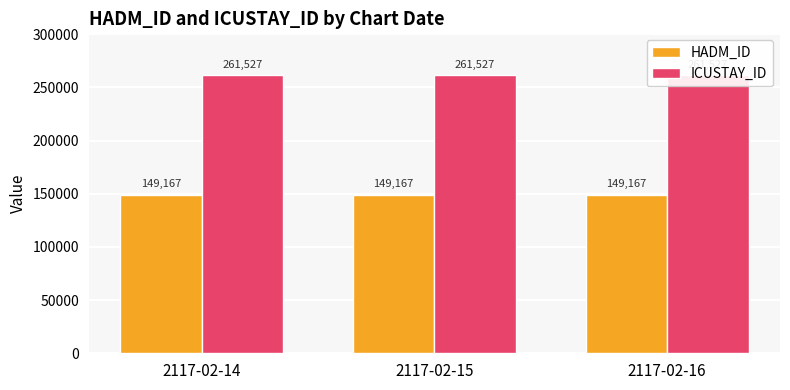

At 2117-02-16, list the series in order from smallest to largest.

HADM_ID, ICUSTAY_ID